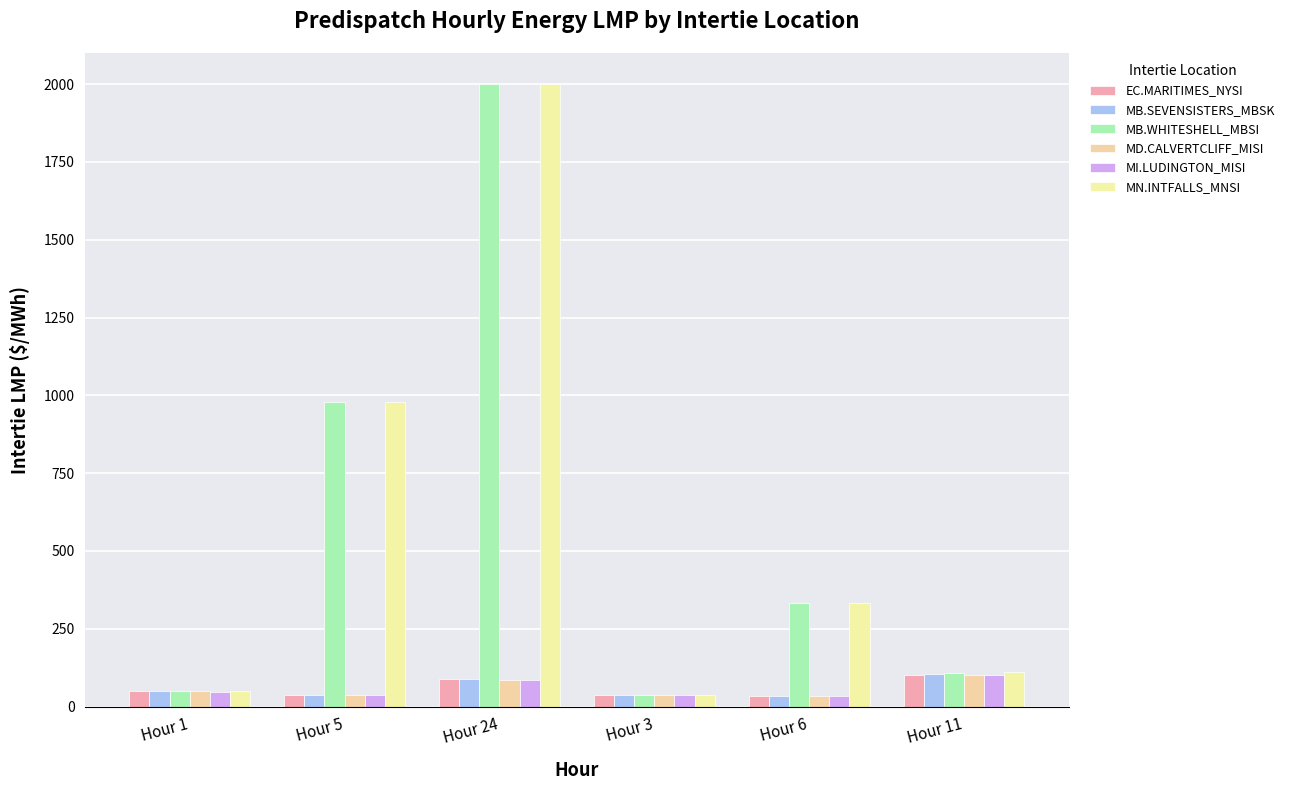

At which label is MN.INTFALLS_MNSI closest to 1019?

Hour 5